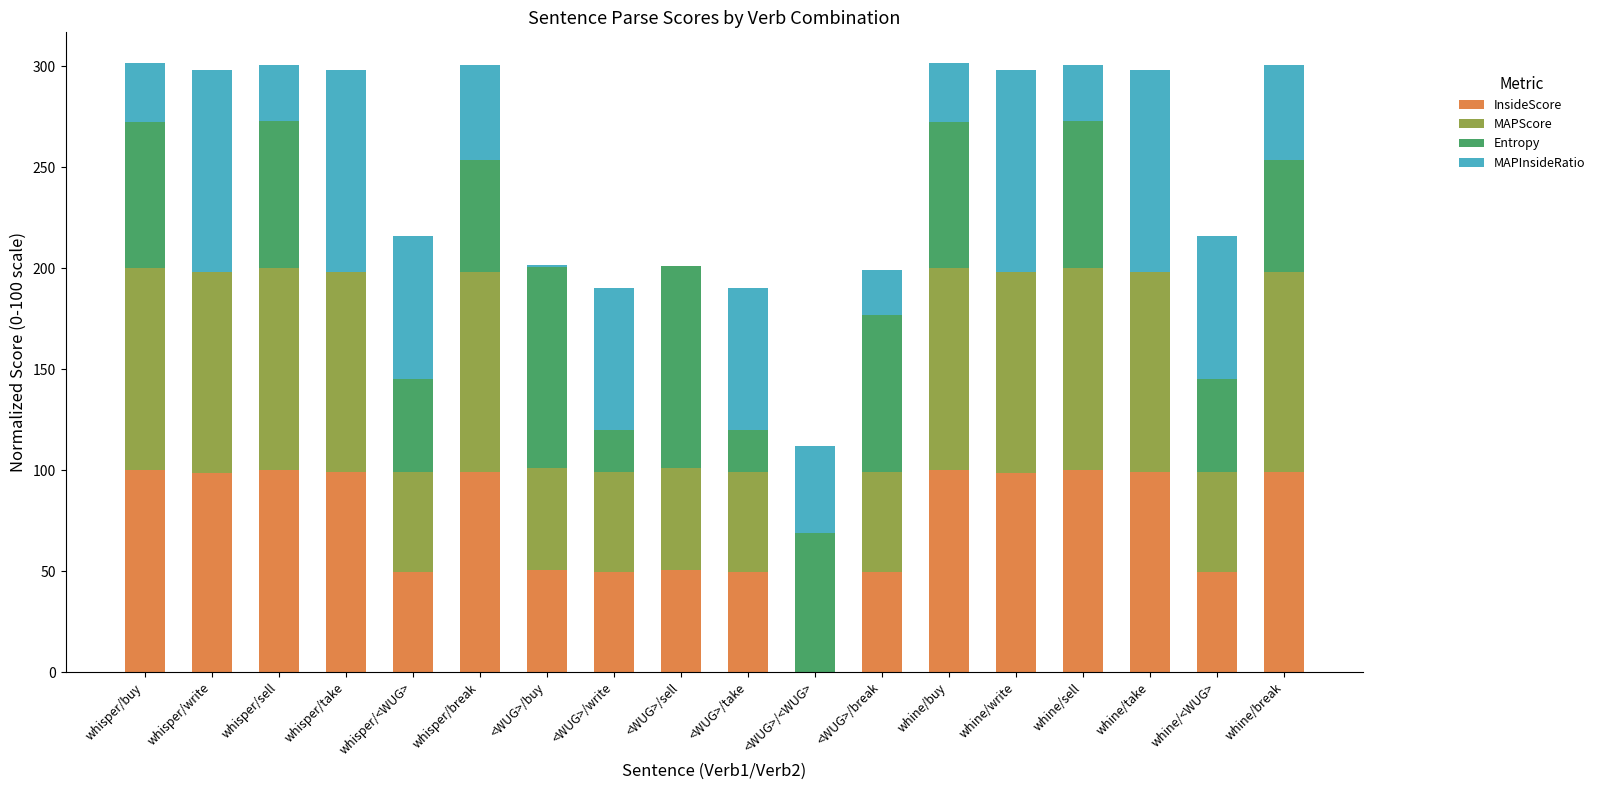

What is the total value across all series at whine/buy?

301.7